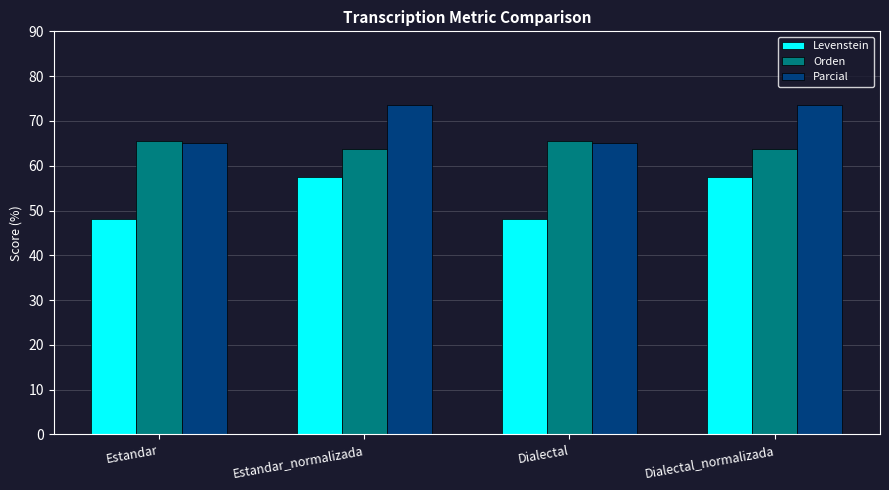

What is the greatest value displayed?

73.6